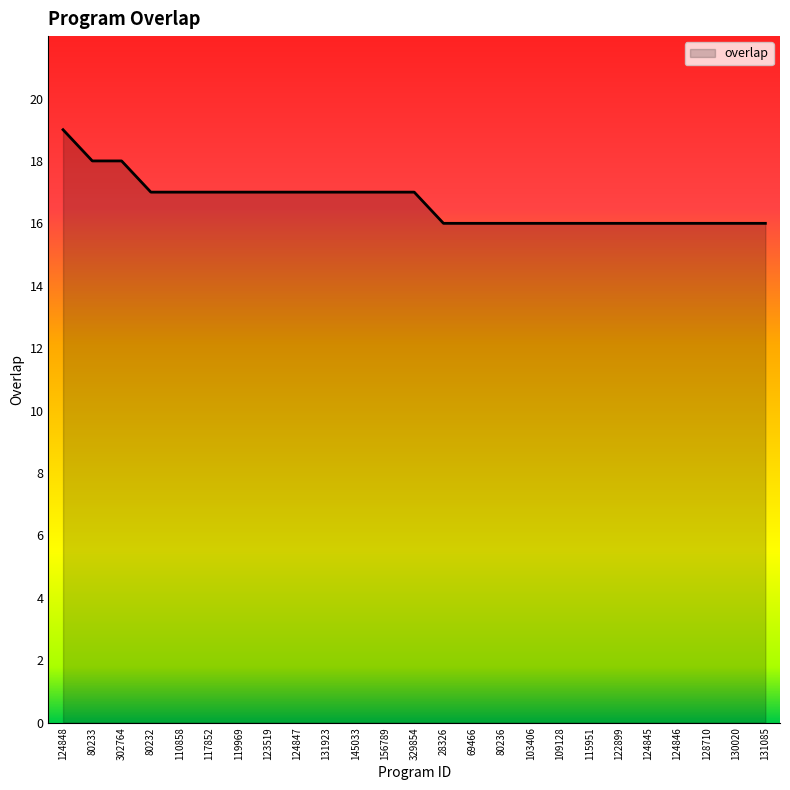

What is the change in value from 156789 to 124846?

-1